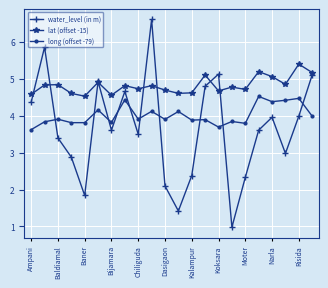

What is the maximum value for water_level (in m)?

6.6